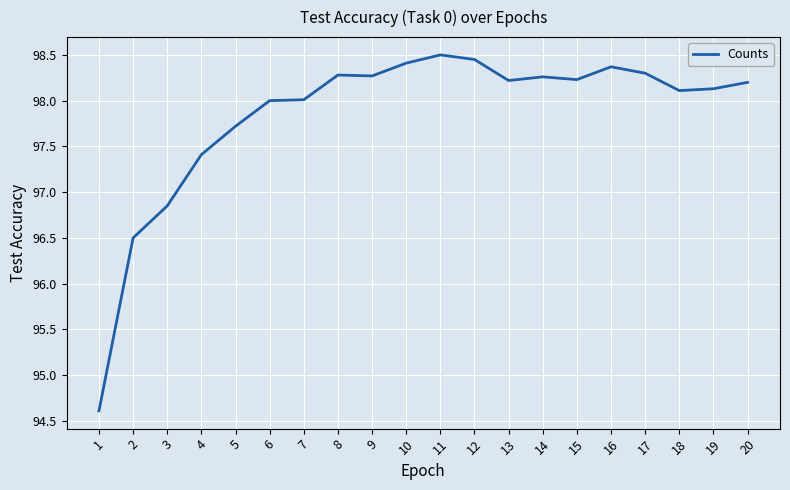

Which has a higher value, 20 or 11?

11